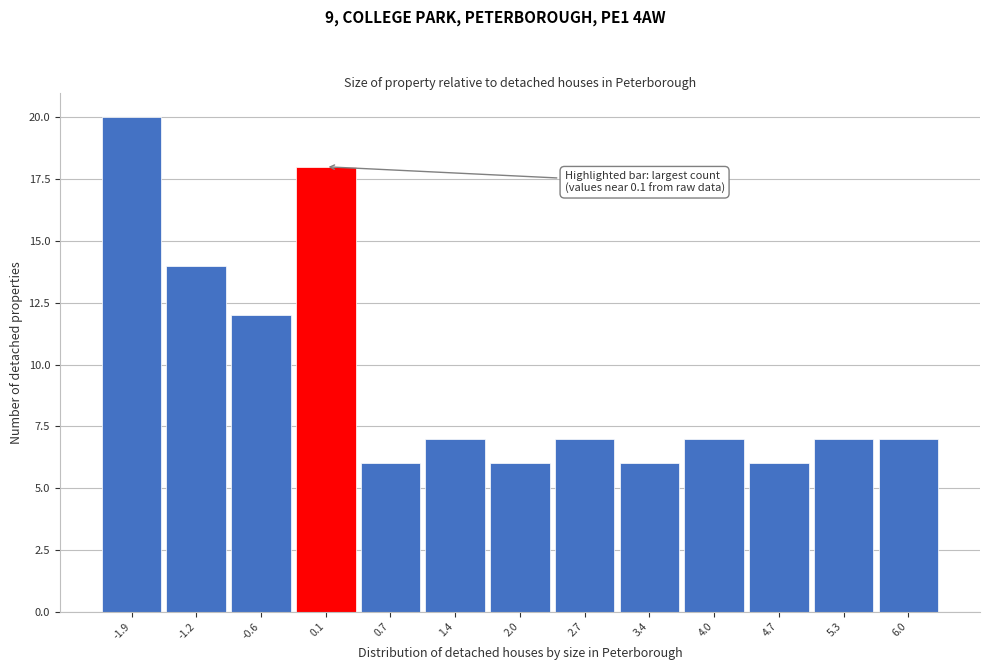

Which range on the x-axis has the tallest bar?

-2.2 to -1.5